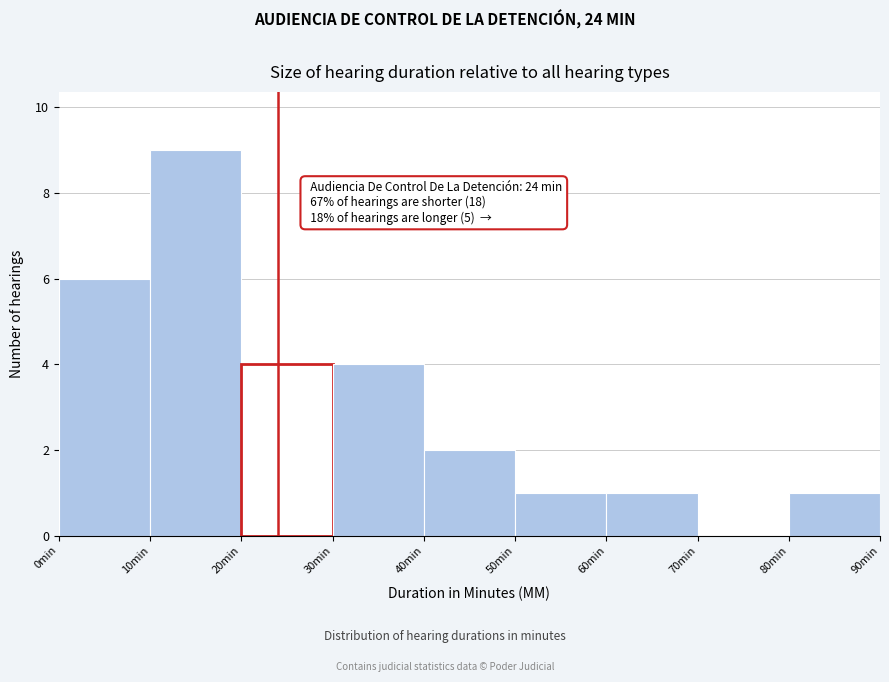

Over which range of the x-axis is the bar tallest?

10 to 20